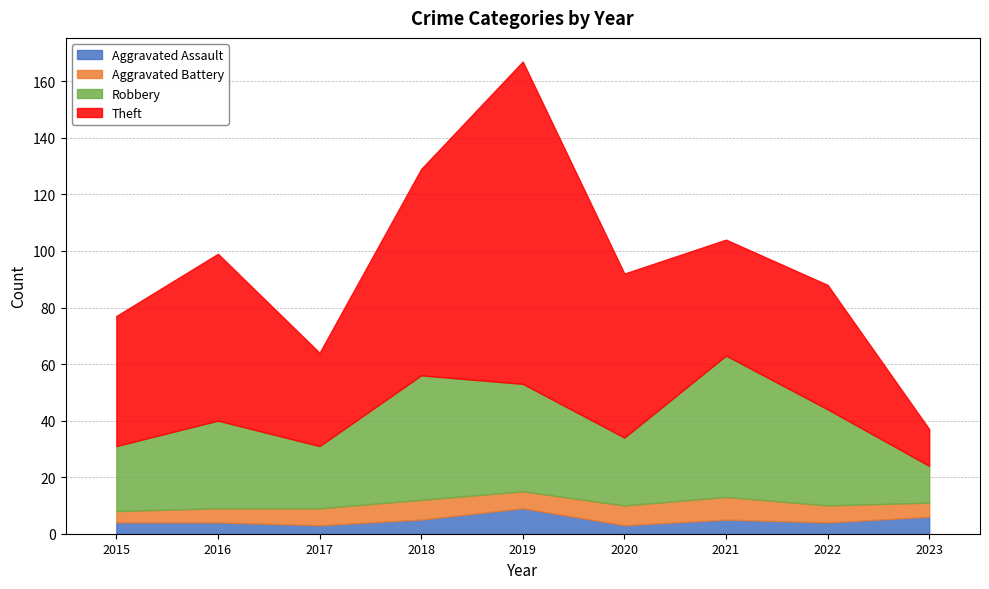

The value of Robbery at 2016 is 16. True or false?

False